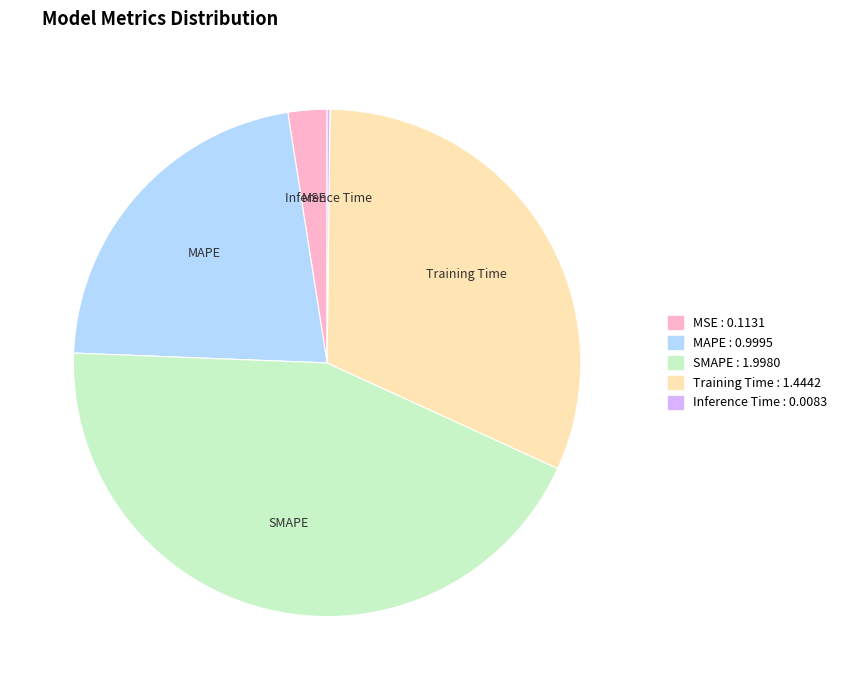

True or false: Training Time accounts for 32% of the total.

True